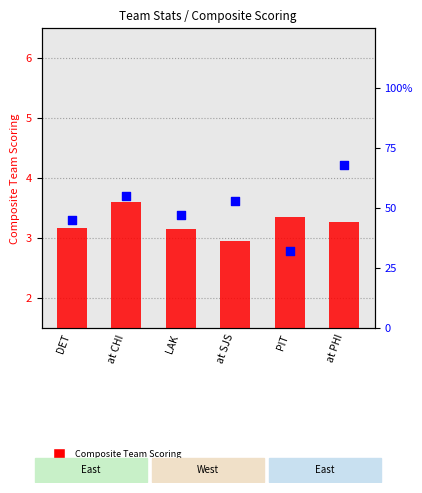

Which series contains the lowest Y value?

Composite Team Scoring